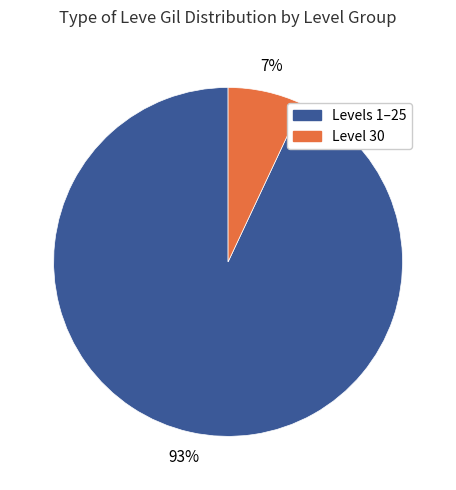

To the nearest percent, what is the average slice percentage?

50%